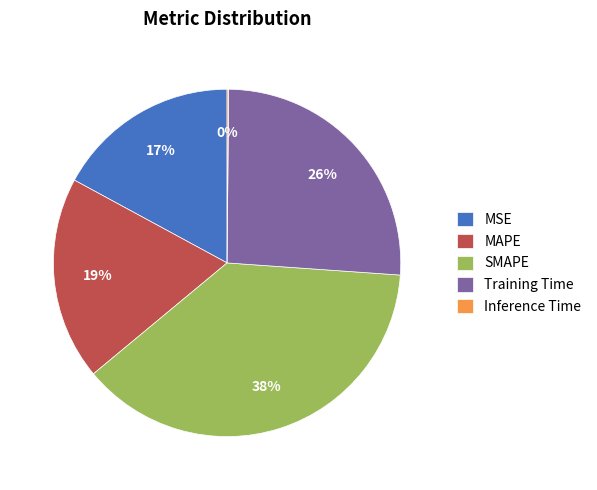

Between MAPE and SMAPE, which is larger?

SMAPE